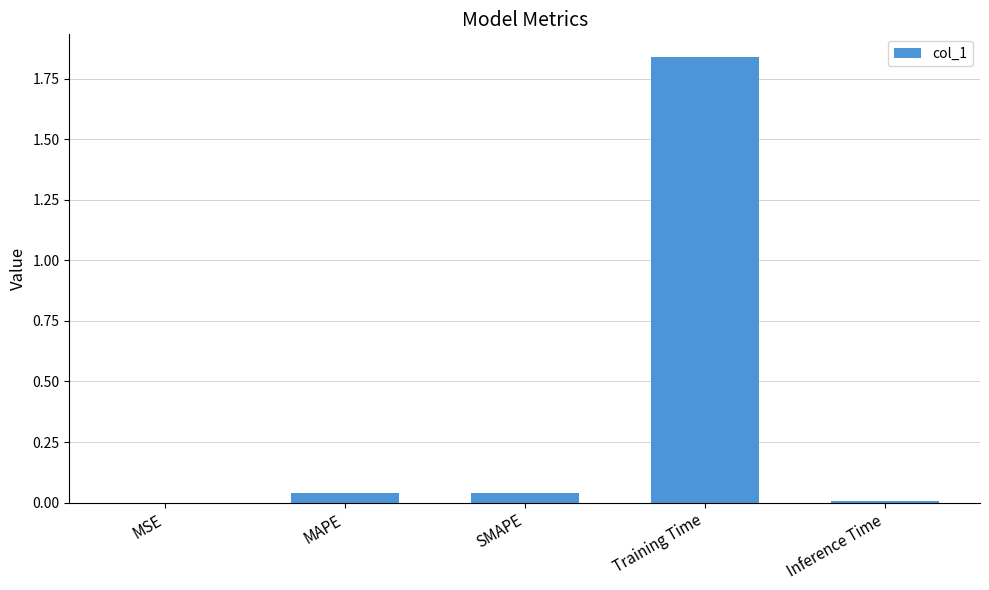

At which category does the chart reach its peak across all series?

Training Time